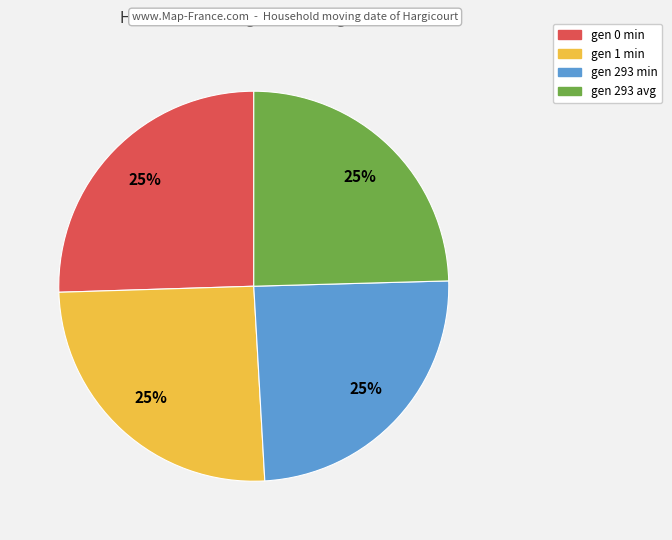

To the nearest percent, what is the average slice percentage?

25%